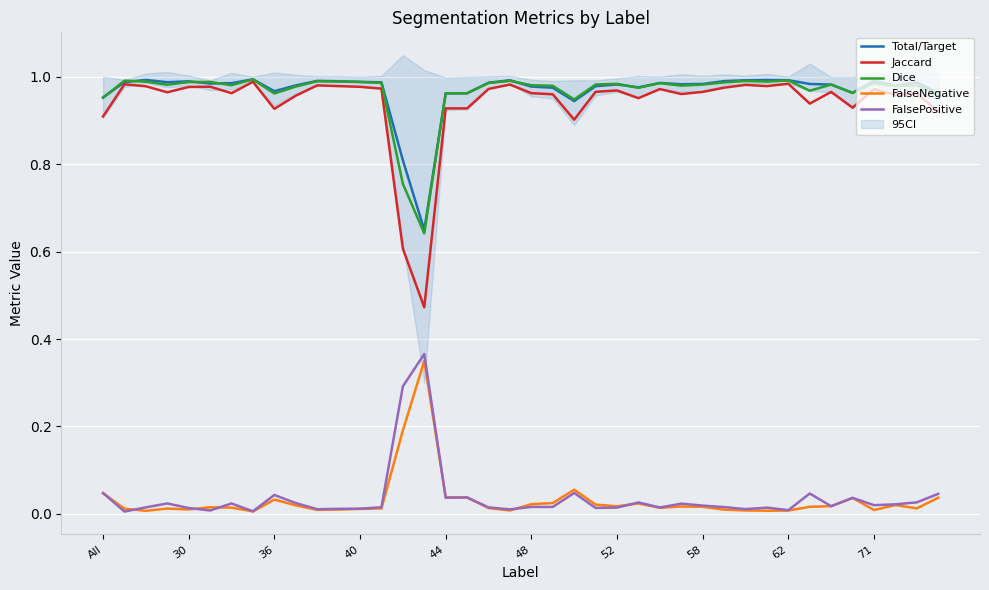

True or false: FalseNegative and Total/Target cross at least once.

False